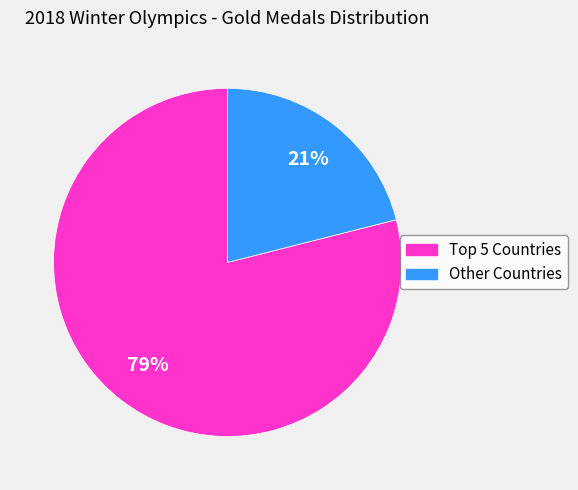

Is there a majority slice in this chart?

Yes